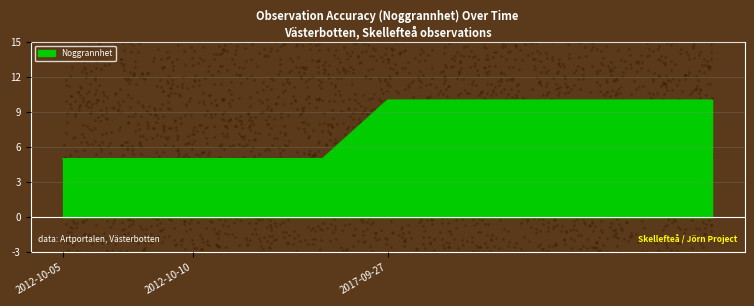

What is the ratio of the value at 2012-10-05 to the value at 2017-09-27?

0.5